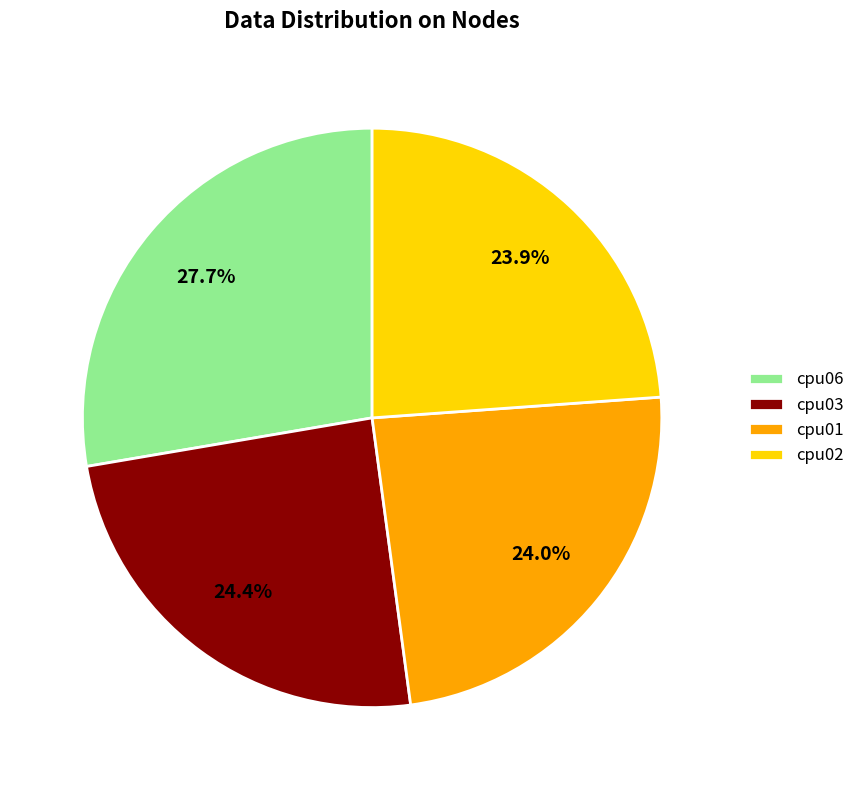

How many slices are in this pie chart?

4